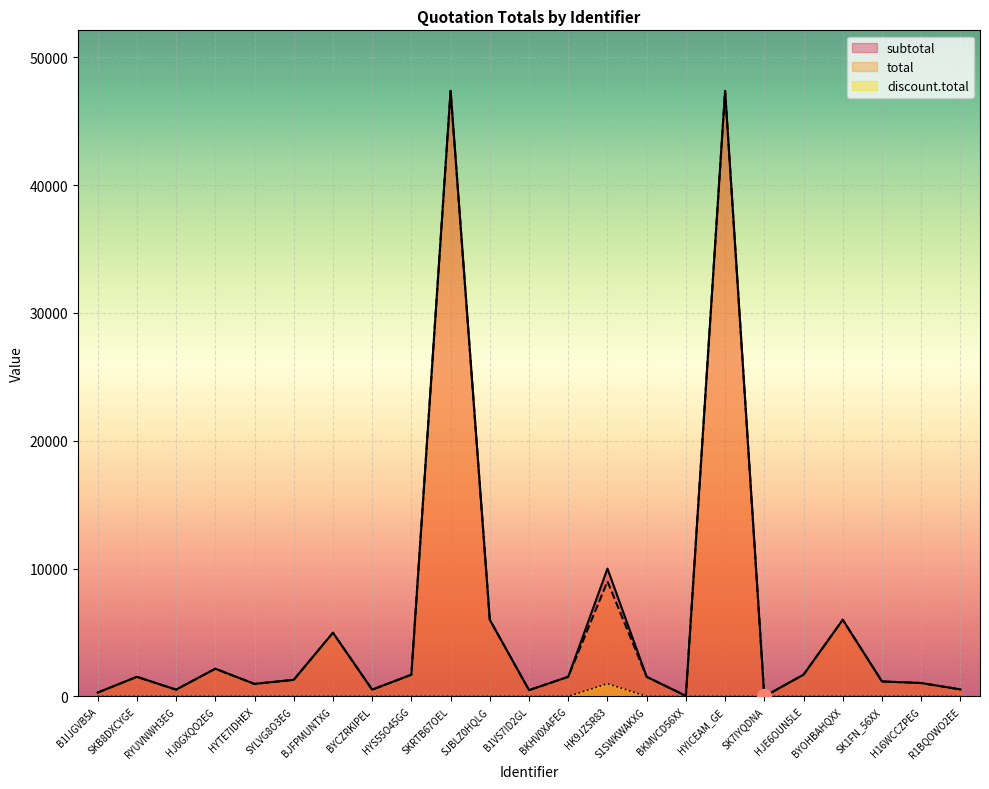

Reading right to left, transcribe all the data shown in this chart.

subtotal: R1BQOWO2EE=549.2	H16WCCZPEG=1047.7	SK1FN_56XX=1172.5	BYOHBAHQXX=5996.8	HJE6OUN5LE=1700.0	SK7IYQDNA=0.0	HYICEAM_GE=47370.0	BKMVCD56XX=40.9	S1SWKWAKXG=1535.0	HK9JZSR83=10000.0	BKHV0XAFEG=1535.0	B1VS7ID2GL=490.4	SJBLZ0HQLG=5996.8	SKRTB67OEL=47370.0	HYS55O45GG=1700.0	BYCZRKIPEL=530.2	BJFPMUNTXG=4984.0	SYLVG8O3EG=1298.9	HYTE7IDHEX=979.7	HJ0GXQO2EG=2167.3	RYUVNWH3EG=530.2	SKB8DXCYGE=1535.0	B1IJGVB5A=300.0
total: R1BQOWO2EE=549.2	H16WCCZPEG=1047.7	SK1FN_56XX=1172.5	BYOHBAHQXX=5996.8	HJE6OUN5LE=1700.0	SK7IYQDNA=0.0	HYICEAM_GE=47370.0	BKMVCD56XX=40.9	S1SWKWAKXG=1535.0	HK9JZSR83=9000.0	BKHV0XAFEG=1535.0	B1VS7ID2GL=490.4	SJBLZ0HQLG=5996.8	SKRTB67OEL=47370.0	HYS55O45GG=1700.0	BYCZRKIPEL=530.2	BJFPMUNTXG=4984.0	SYLVG8O3EG=1298.9	HYTE7IDHEX=979.7	HJ0GXQO2EG=2167.3	RYUVNWH3EG=530.2	SKB8DXCYGE=1535.0	B1IJGVB5A=300.0
discount.total: R1BQOWO2EE=0.0	H16WCCZPEG=0.0	SK1FN_56XX=0.0	BYOHBAHQXX=0.0	HJE6OUN5LE=0.0	SK7IYQDNA=0.0	HYICEAM_GE=0.0	BKMVCD56XX=0.0	S1SWKWAKXG=0.0	HK9JZSR83=1000.0	BKHV0XAFEG=0.0	B1VS7ID2GL=0.0	SJBLZ0HQLG=0.0	SKRTB67OEL=0.0	HYS55O45GG=0.0	BYCZRKIPEL=0.0	BJFPMUNTXG=0.0	SYLVG8O3EG=0.0	HYTE7IDHEX=0.0	HJ0GXQO2EG=0.0	RYUVNWH3EG=0.0	SKB8DXCYGE=0.0	B1IJGVB5A=0.0